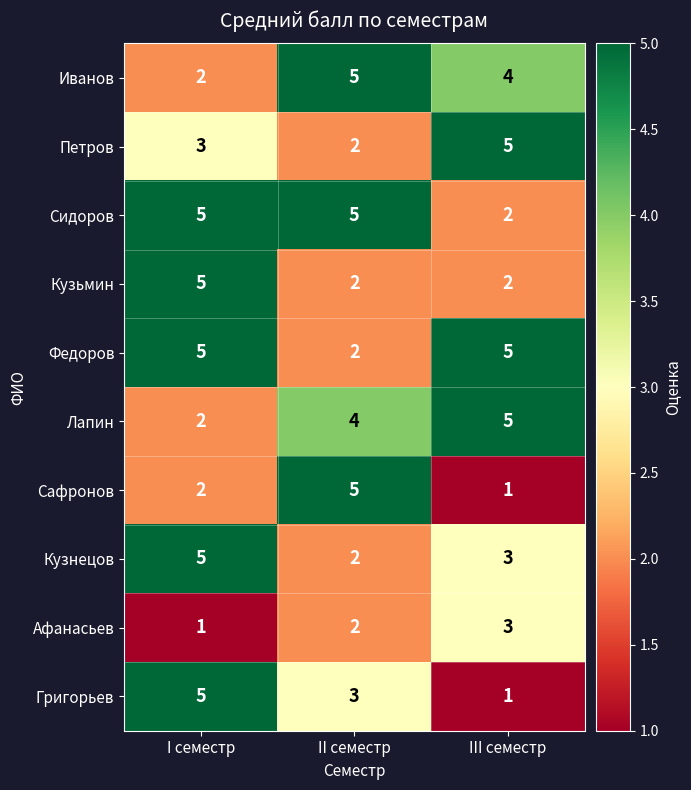

The Сидоров series shows 1 at III семестр. True or false?

False